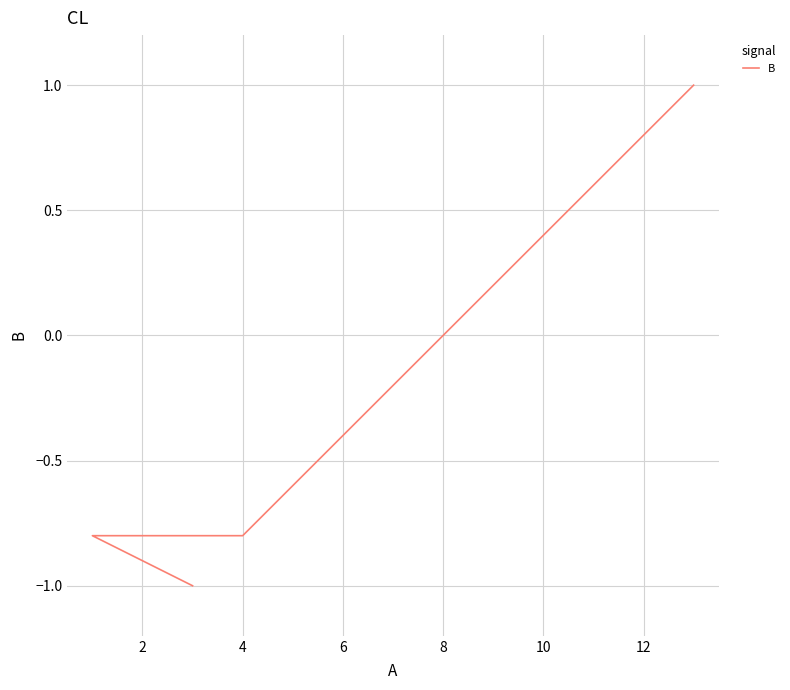

Count the number of data series in this chart.

1